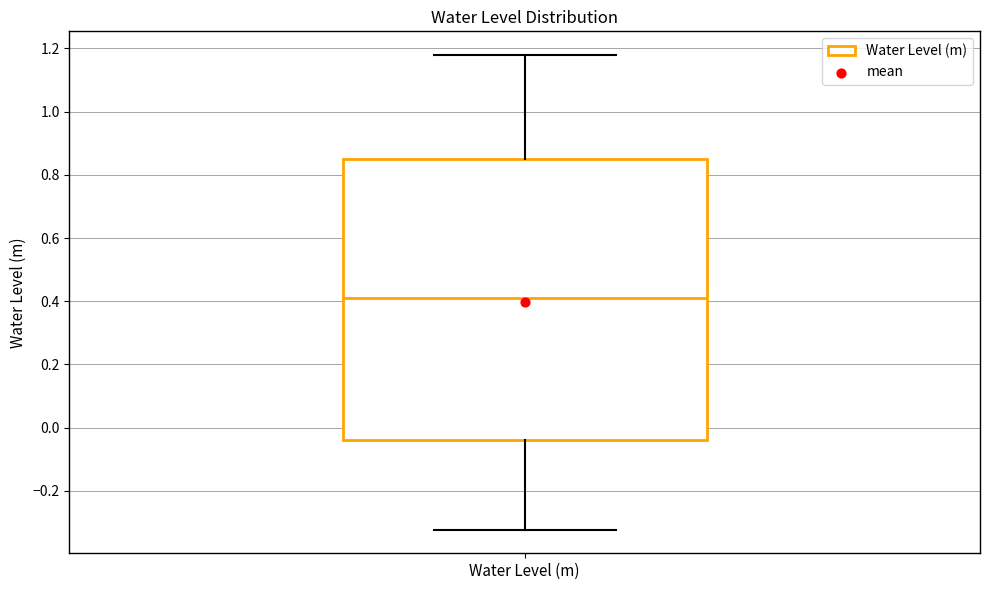

Transcribe this box plot: give where the median line is, the range the box spans, and where the two whiskers end, as read against the y-axis. The values are not printed on the chart, so give them approximately, as read against the axis.

median 0.40, box -0.04 to 0.84, whiskers -0.32 to 1.18